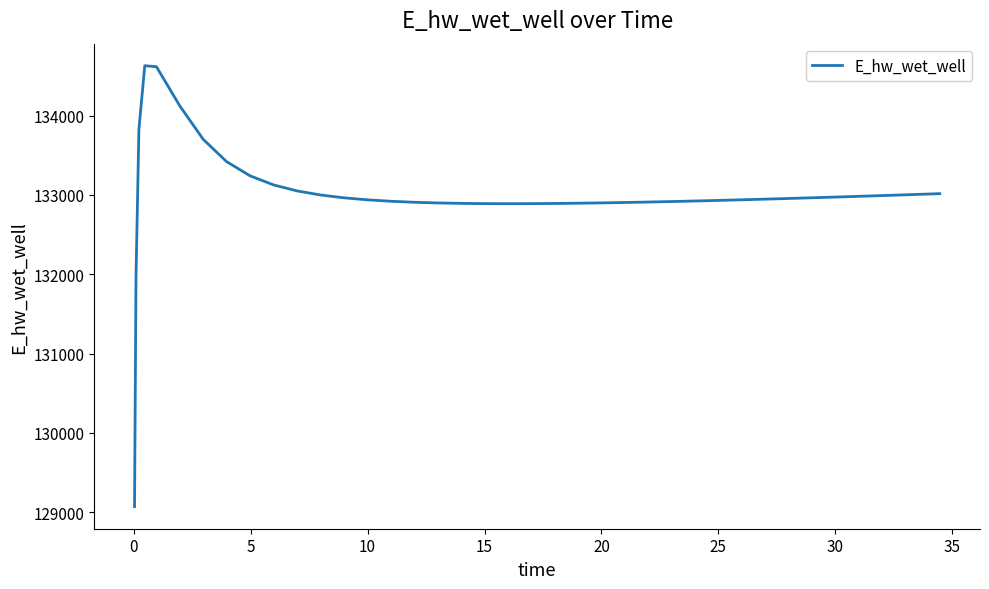

What is the maximum value shown in the chart?

134628.0